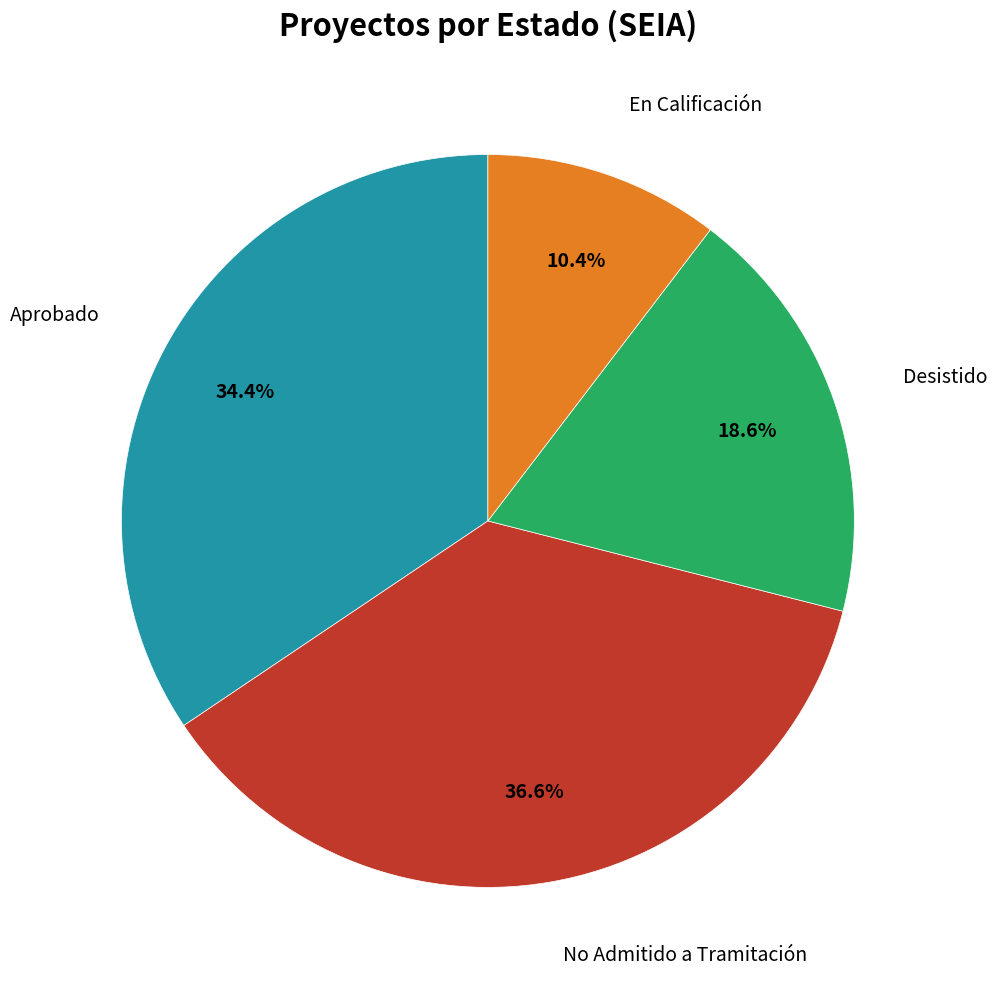

To the nearest percent, what is the combined percentage of Desistido and En Calificación?

29%